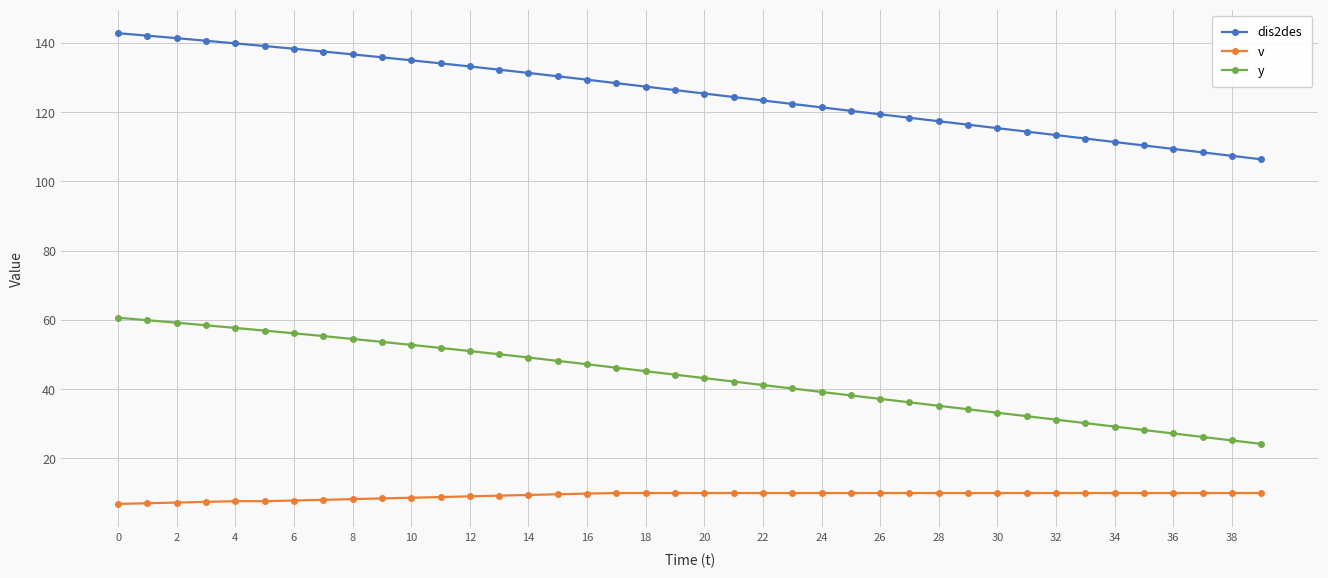

What is the value of the dis2des point at the 9th from the left?

136.7